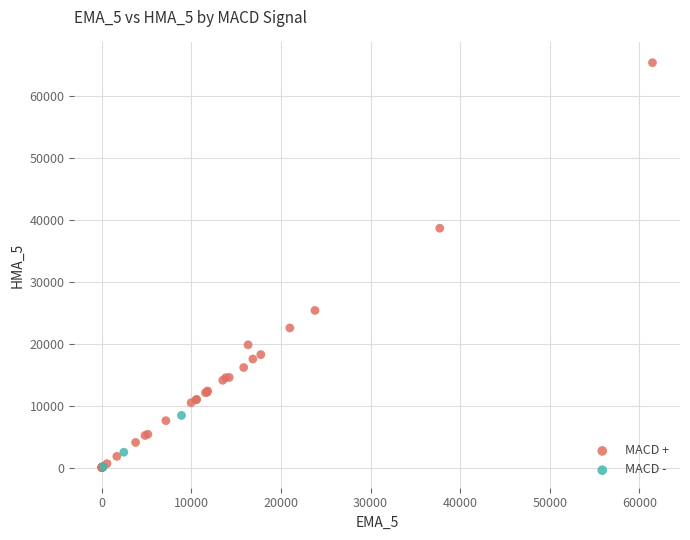

Which series reaches the maximum Y coordinate?

MACD +